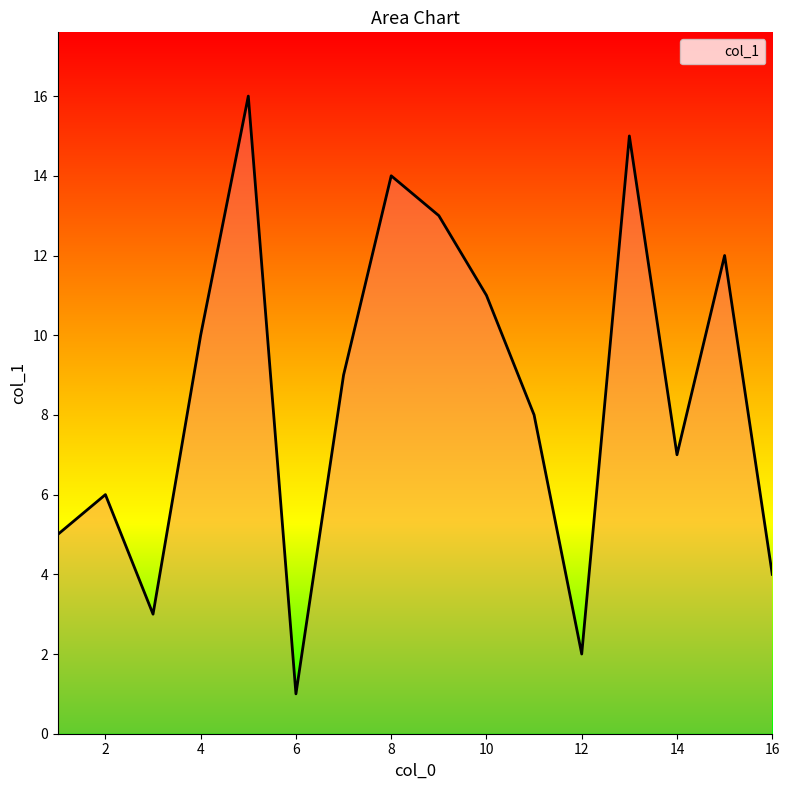

True or false: there are more than 2 points higher than both neighbors.

True